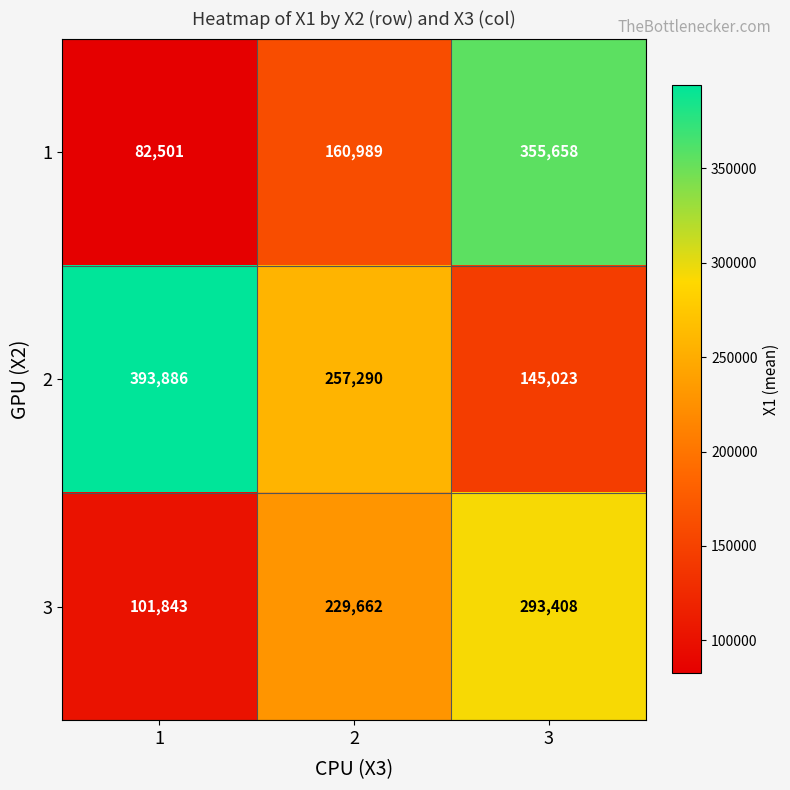

What is the lowest value of the 1 series?

82501